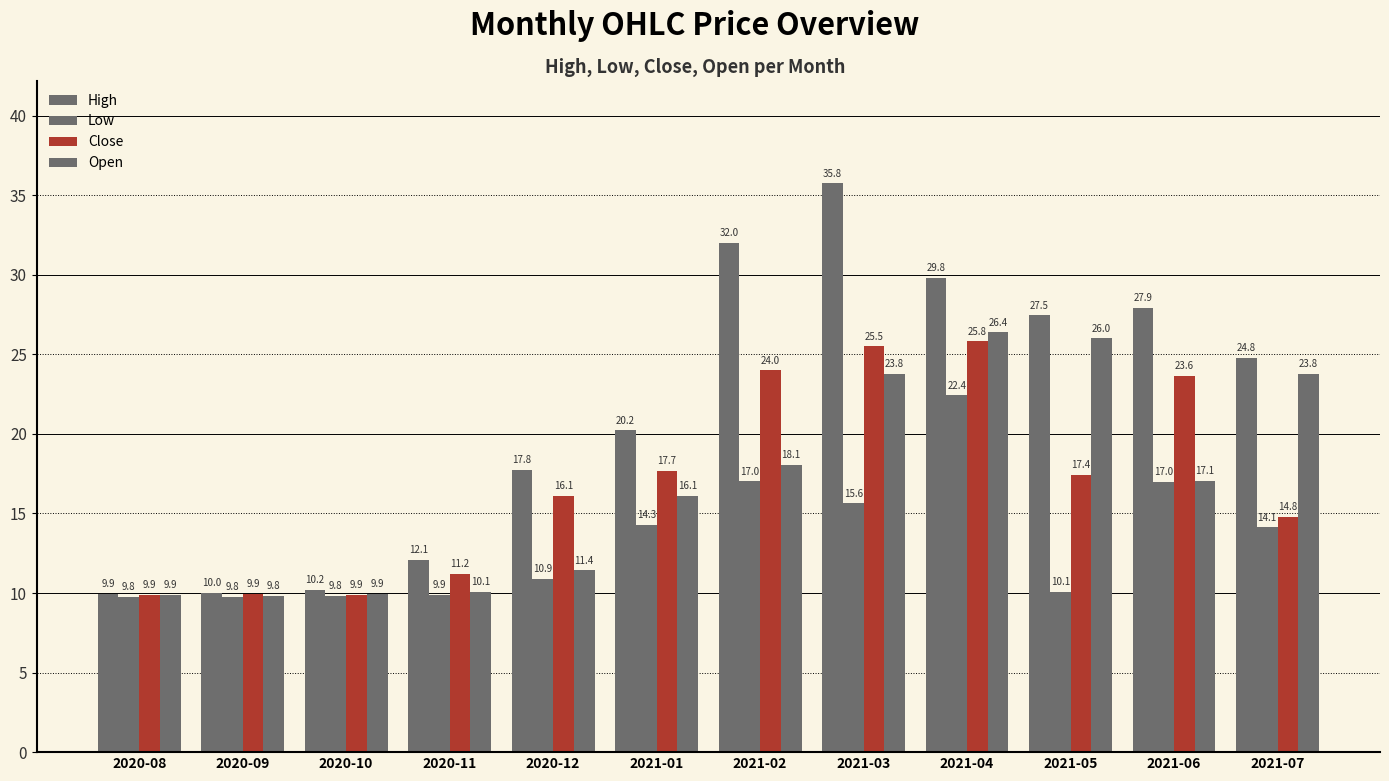

Which series has the largest total across all categories?

High